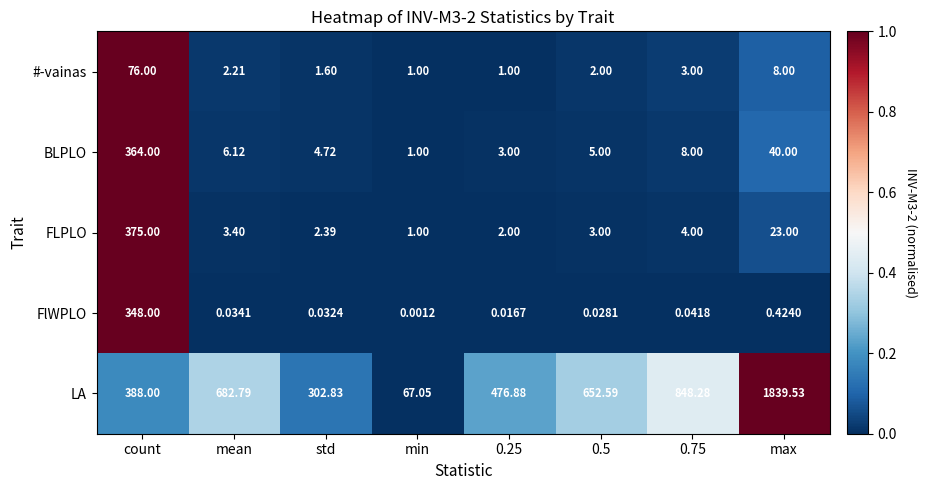

Which series has the widest spread of values?

LA